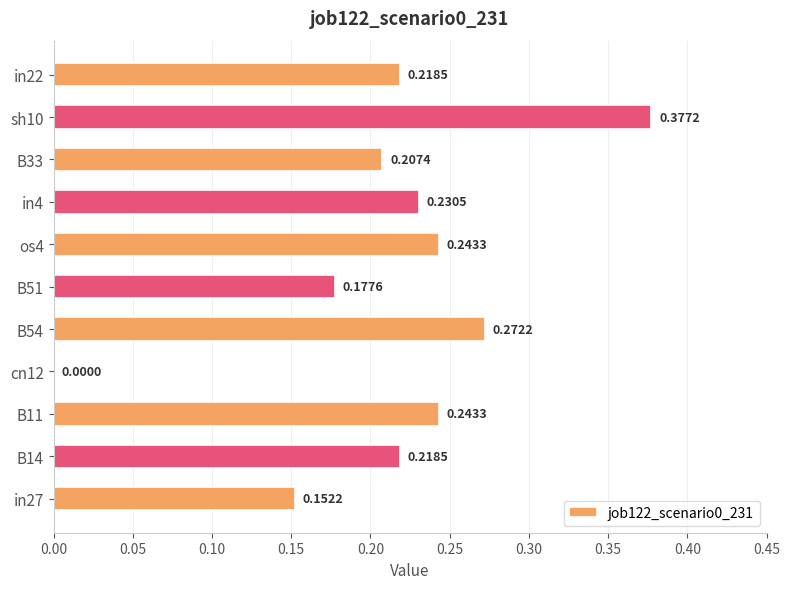

What is the change in value from cn12 to B51?

+0.2